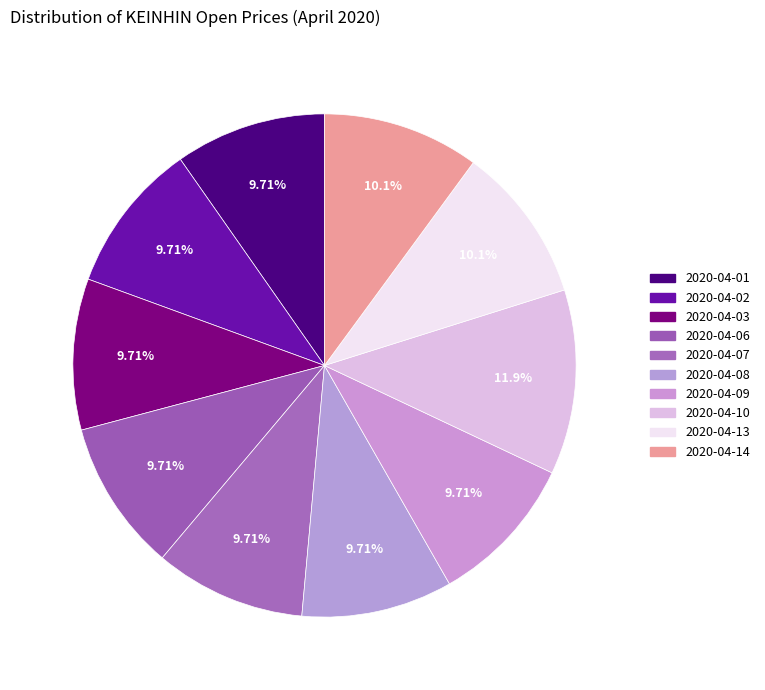

To the nearest percent, what is the average slice percentage?

10%